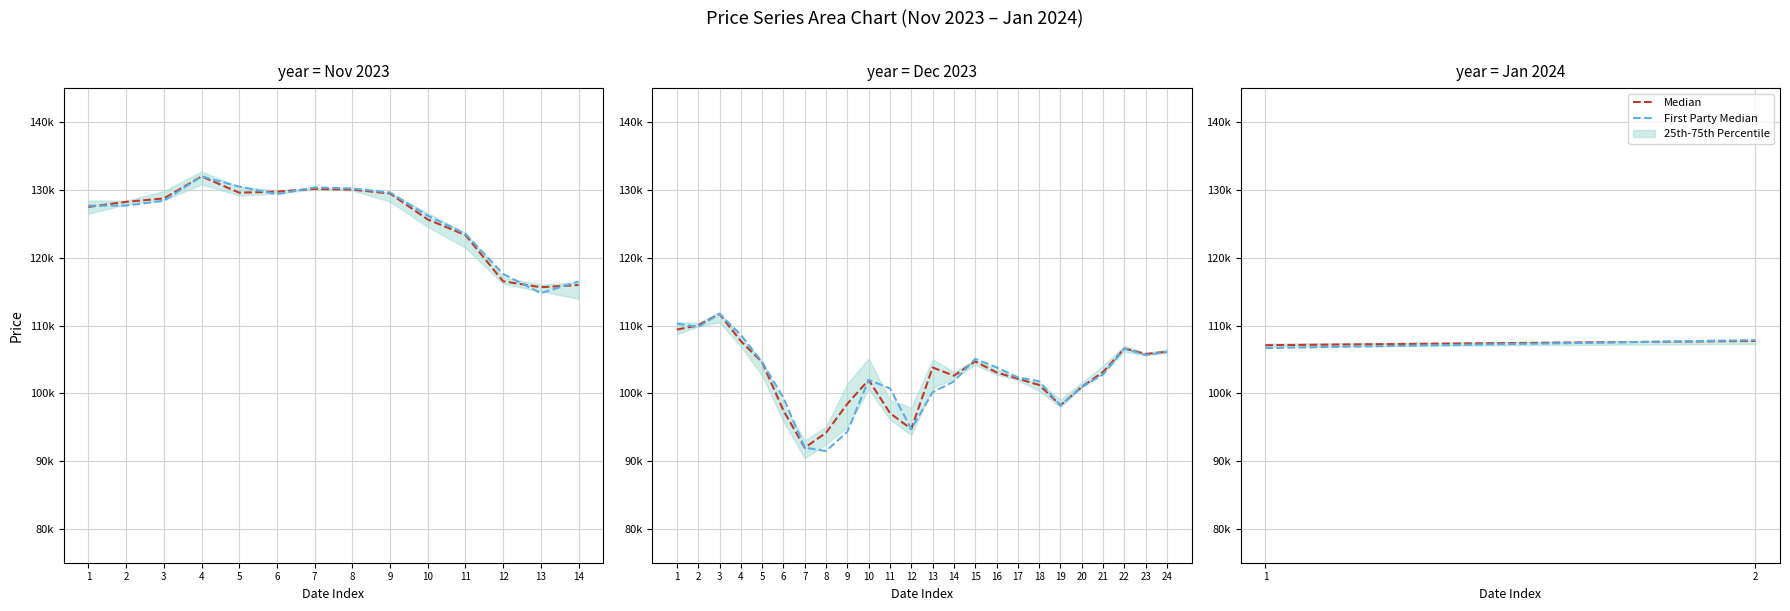

How many lines are shown in the chart?

2